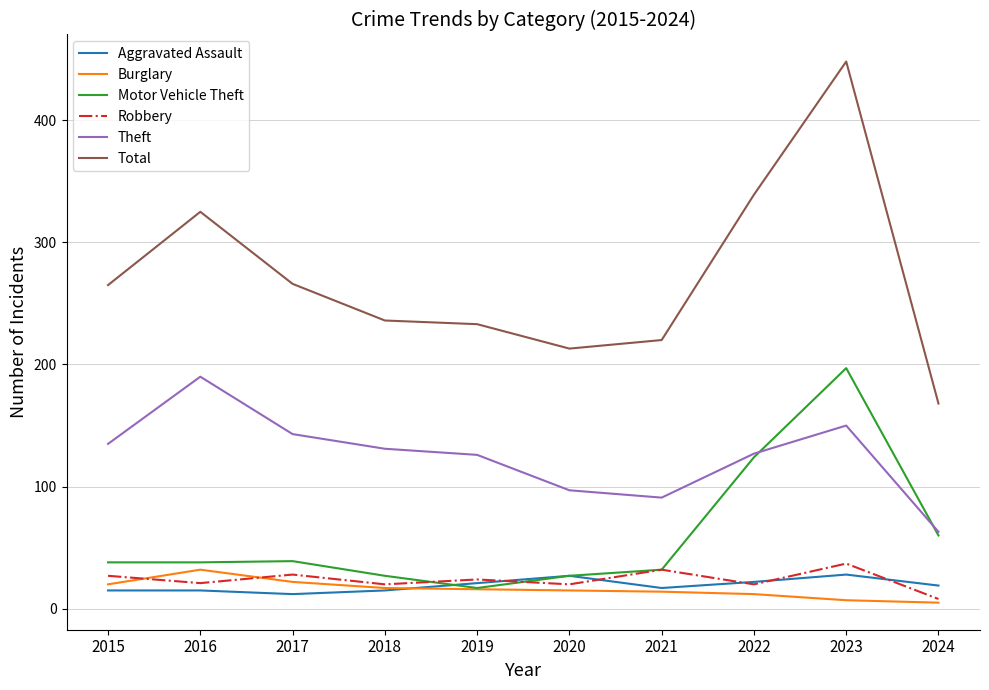

What is the total value across all series at 2023?

867